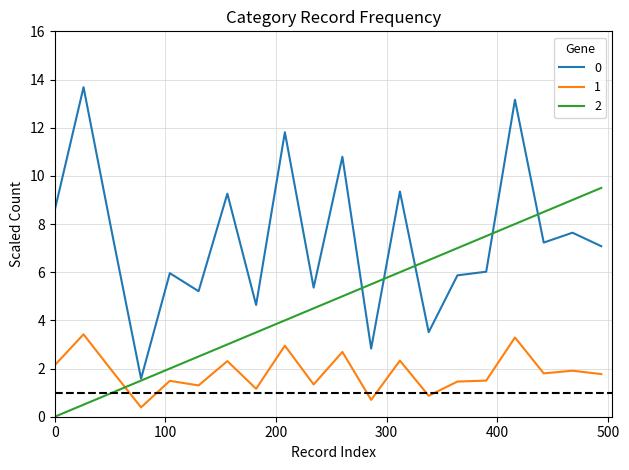

What is the greatest value displayed?

13.7